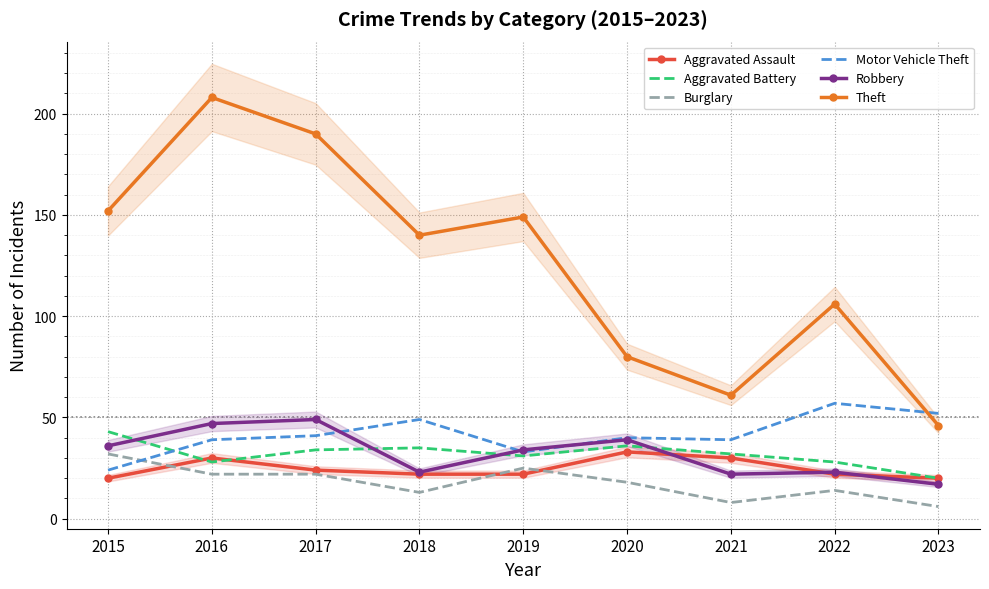

How many lines are shown in the chart?

6